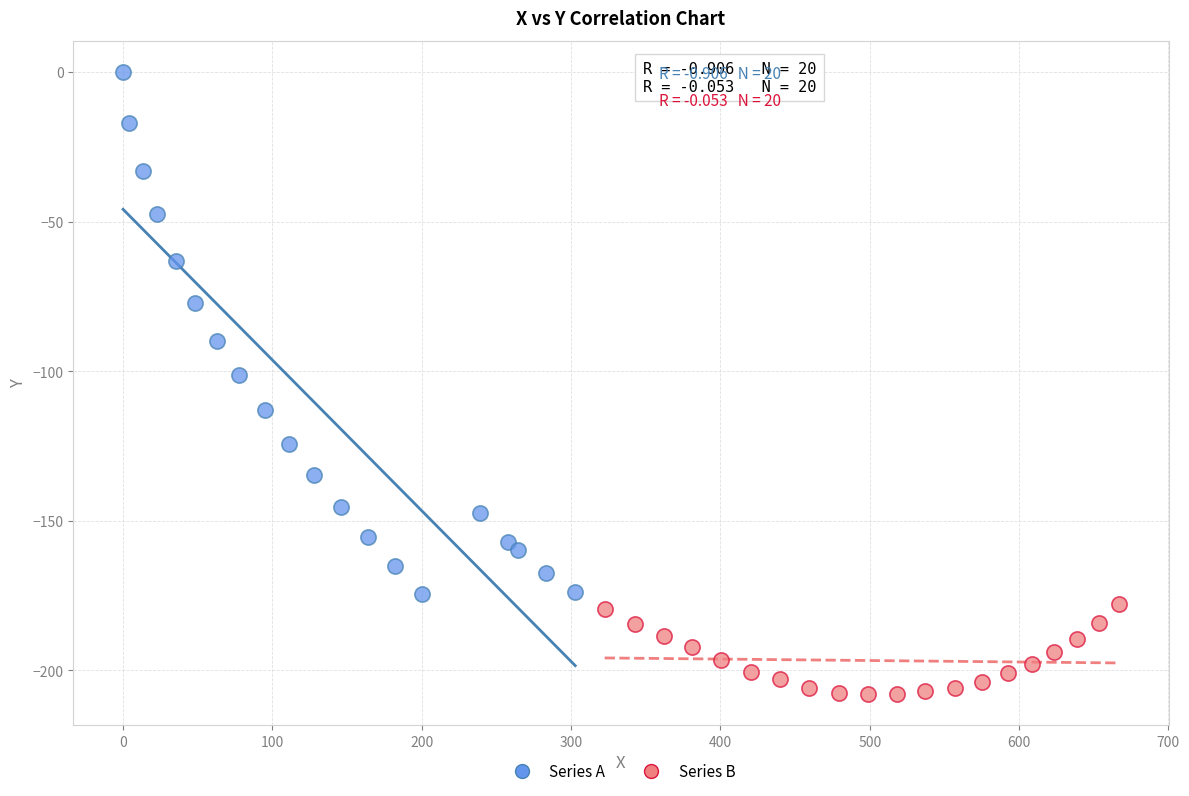

Which series has the widest spread of Y values?

Series A